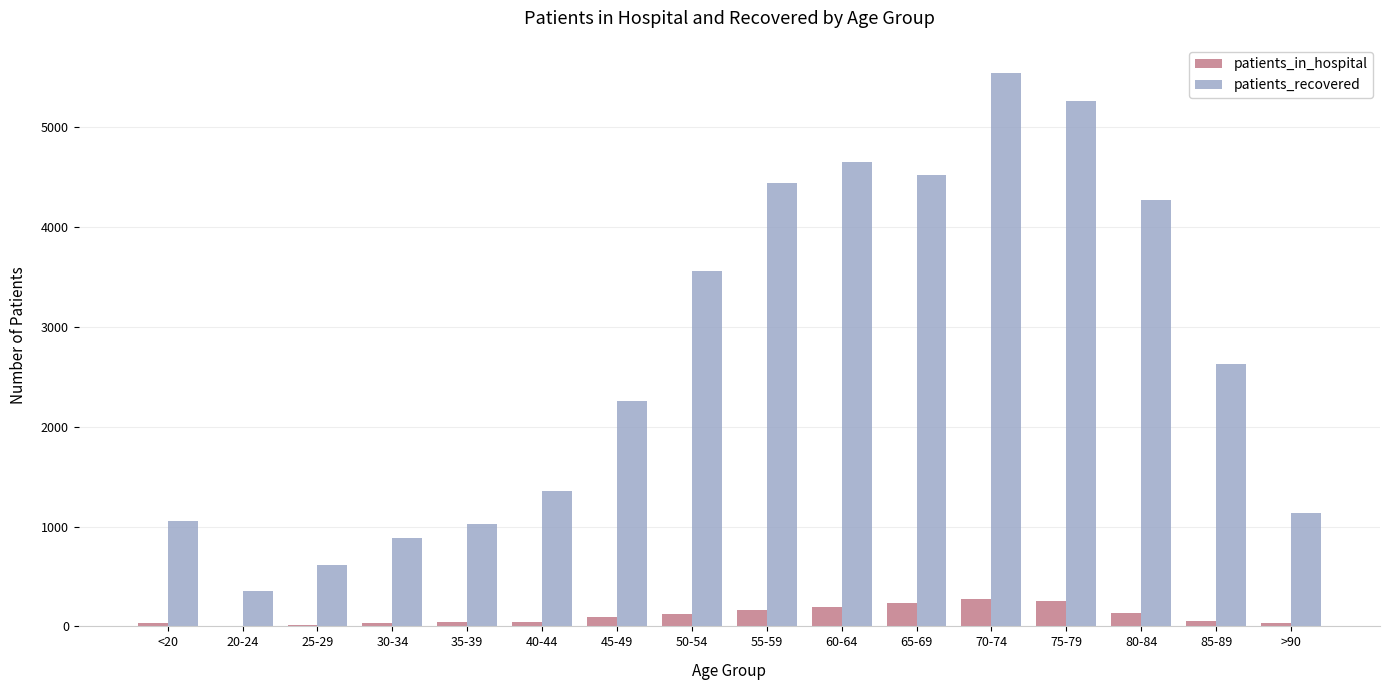

At which category does the chart reach its peak across all series?

70-74